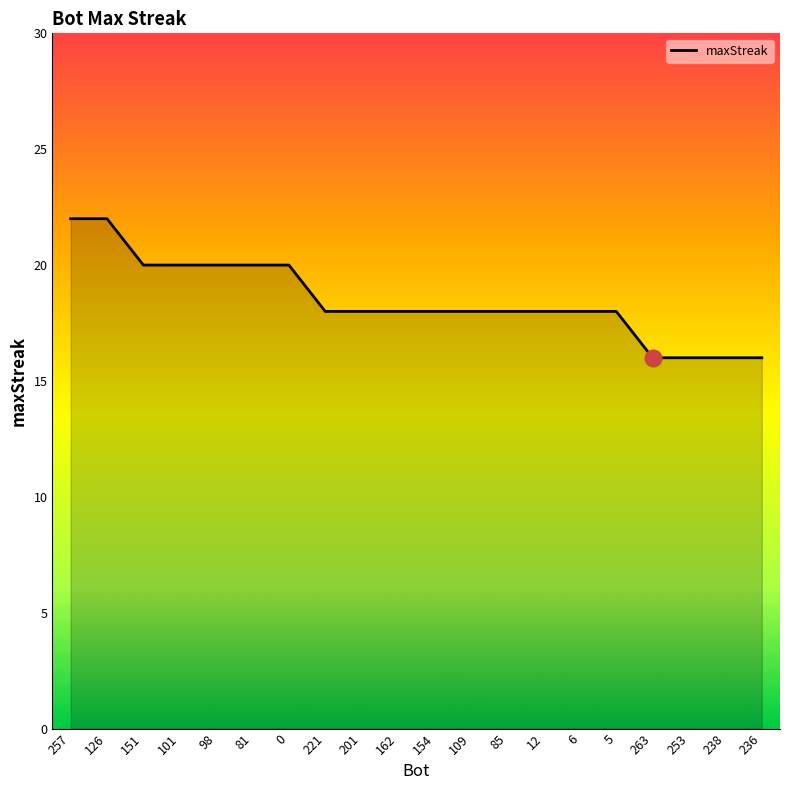

What value does the data have at 238?

16